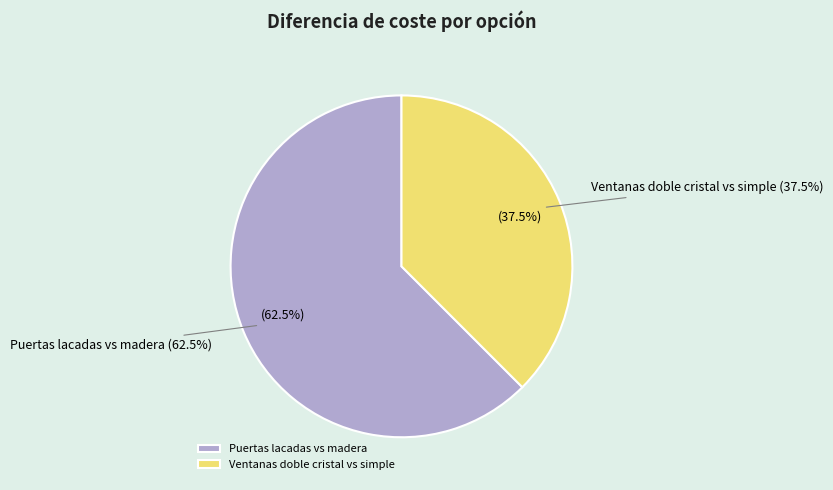

To the nearest percent, what portion does Ventanas doble cristal vs simple represent?

38%